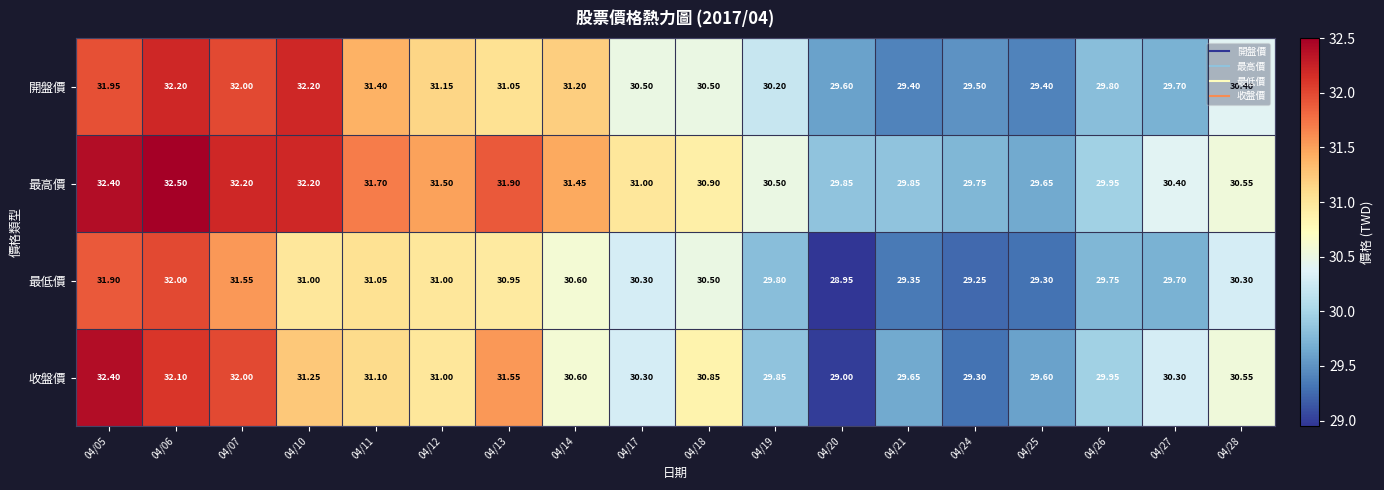

At which category does the chart reach its minimum across all series?

04/20